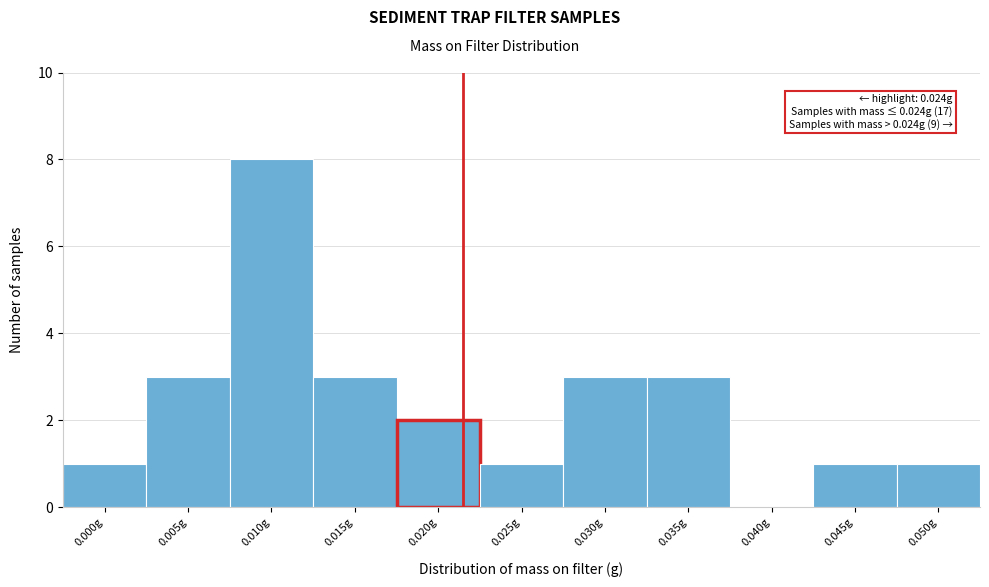

Reading left to right, list all the values displayed in this chart.

0.000g=1	0.005g=3	0.010g=8	0.015g=3	0.020g=2	0.025g=1	0.030g=3	0.035g=3	0.040g=0	0.045g=1	0.050g=1